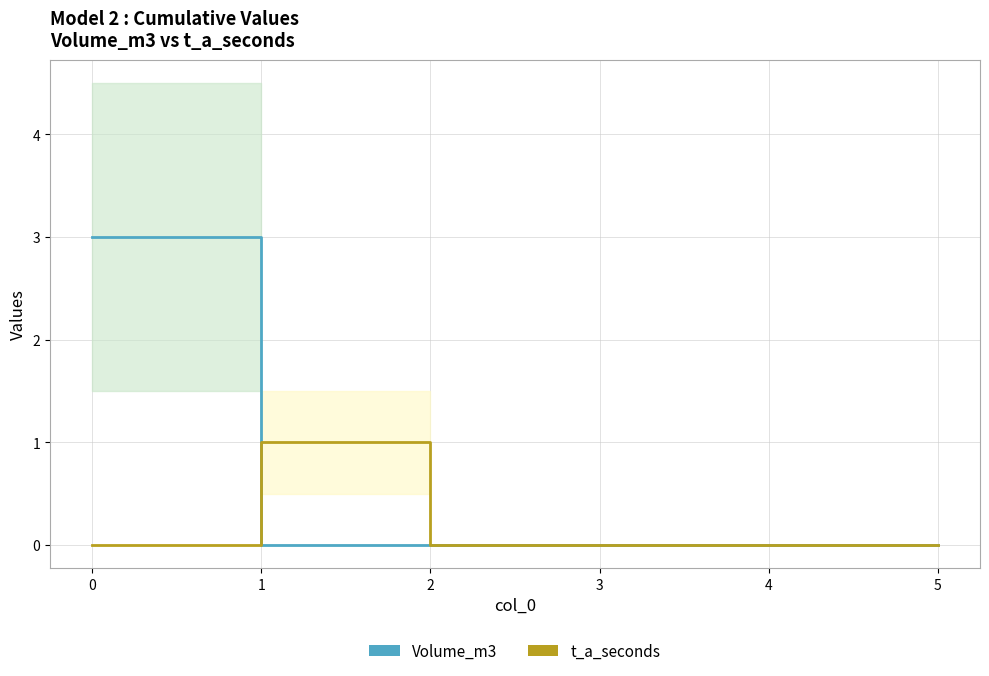

Between 0 and 2, which series saw the biggest shift?

Volume_m3